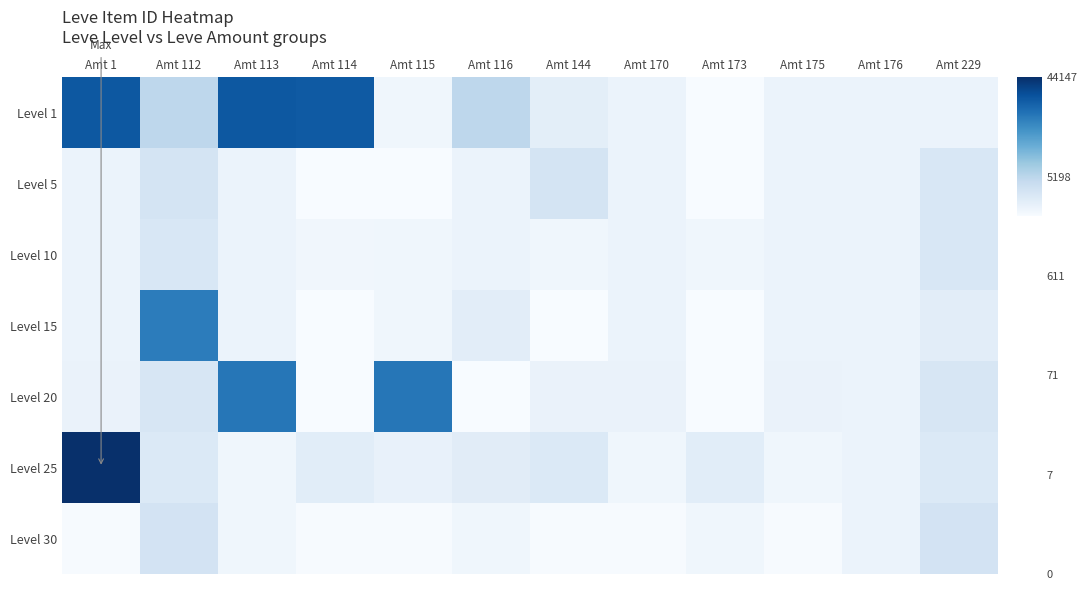

What is the total value across all series at Amt 115?

56.7